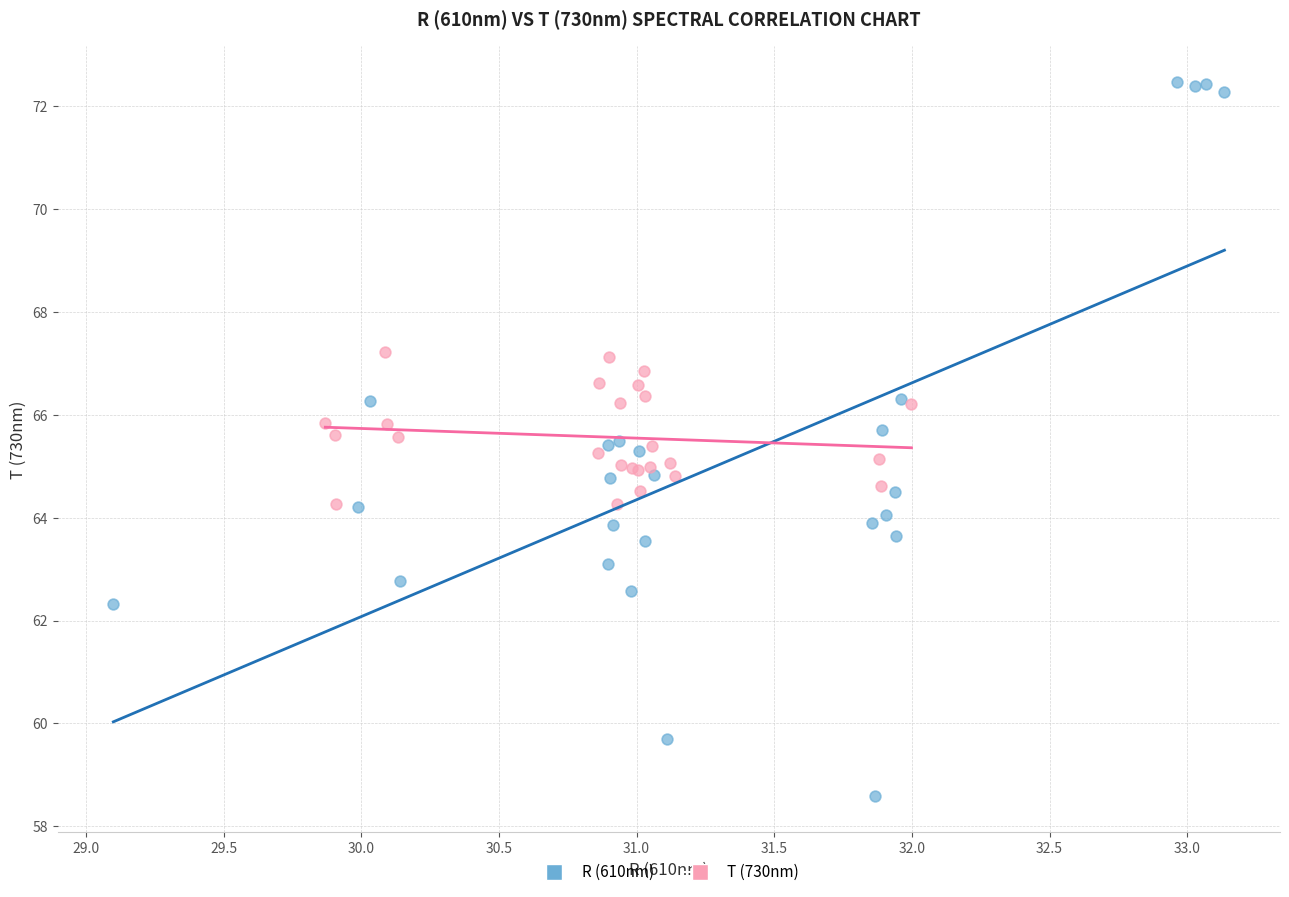

Which series has the largest Y range (max minus min)?

R (610nm)